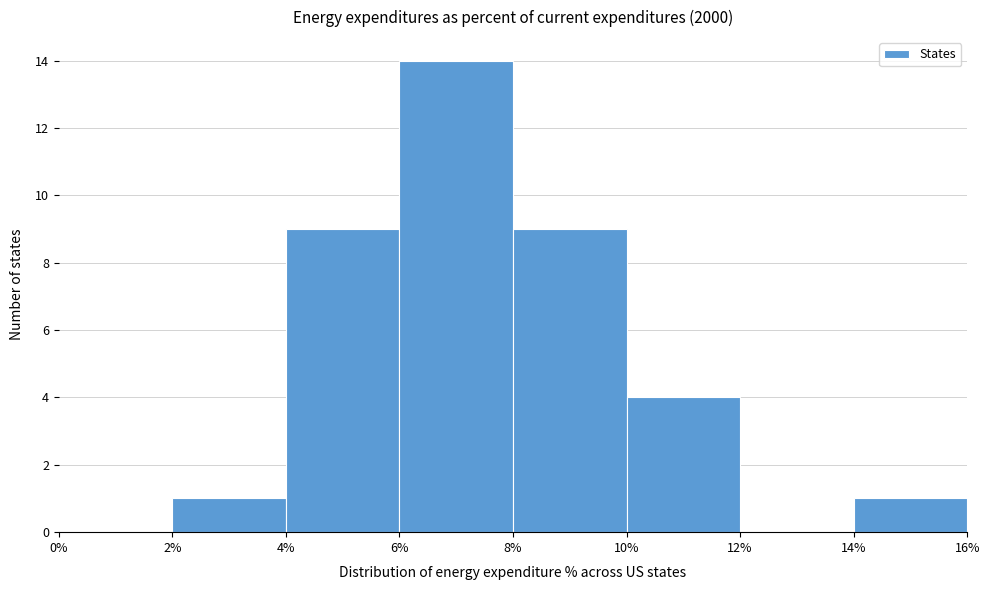

What is the height of the bar covering 4% to 6% on the x-axis? The values are not printed on the chart, so give them approximately, as read against the axis.

9